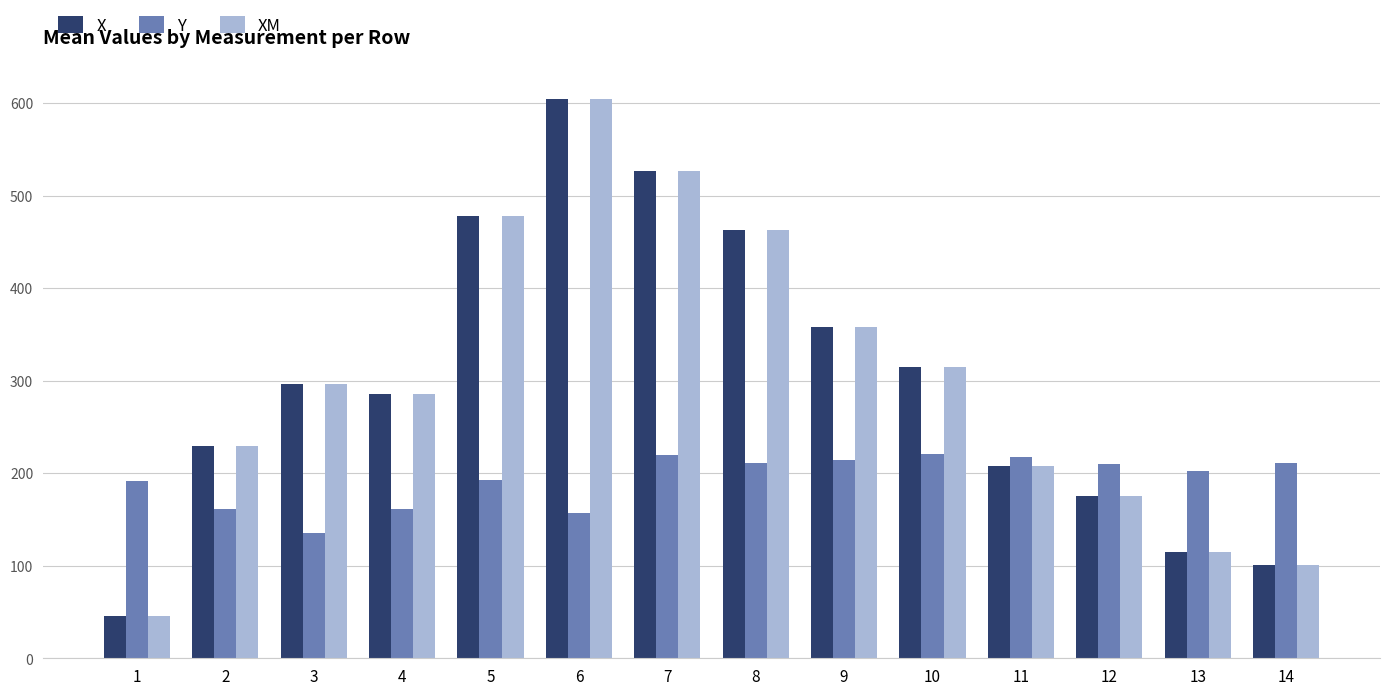

The value of Y at 9 is 214.5. True or false?

True